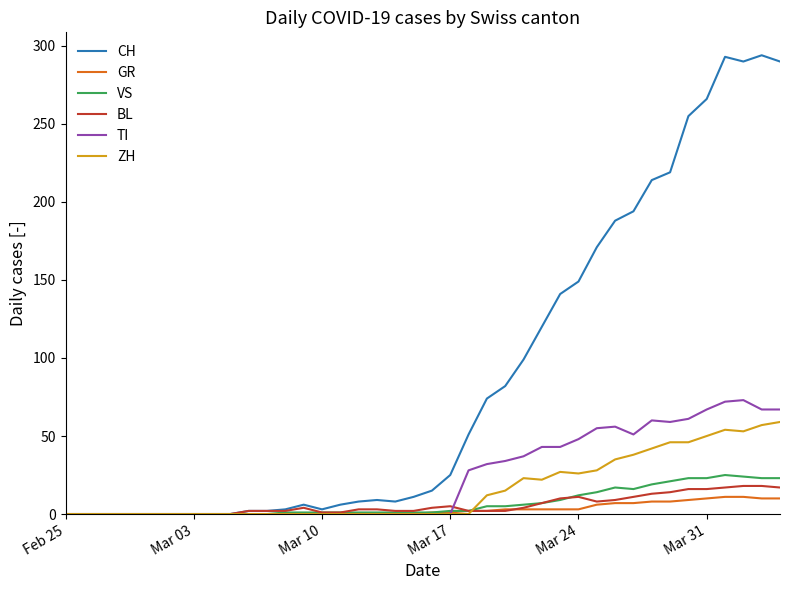

Which series has the widest spread of values?

CH